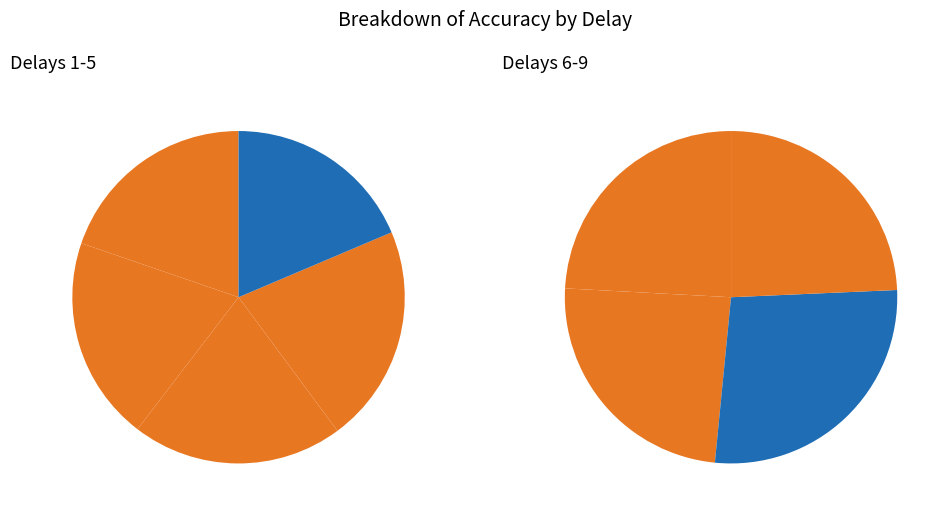

Which has a higher value, 6 or 7?

7